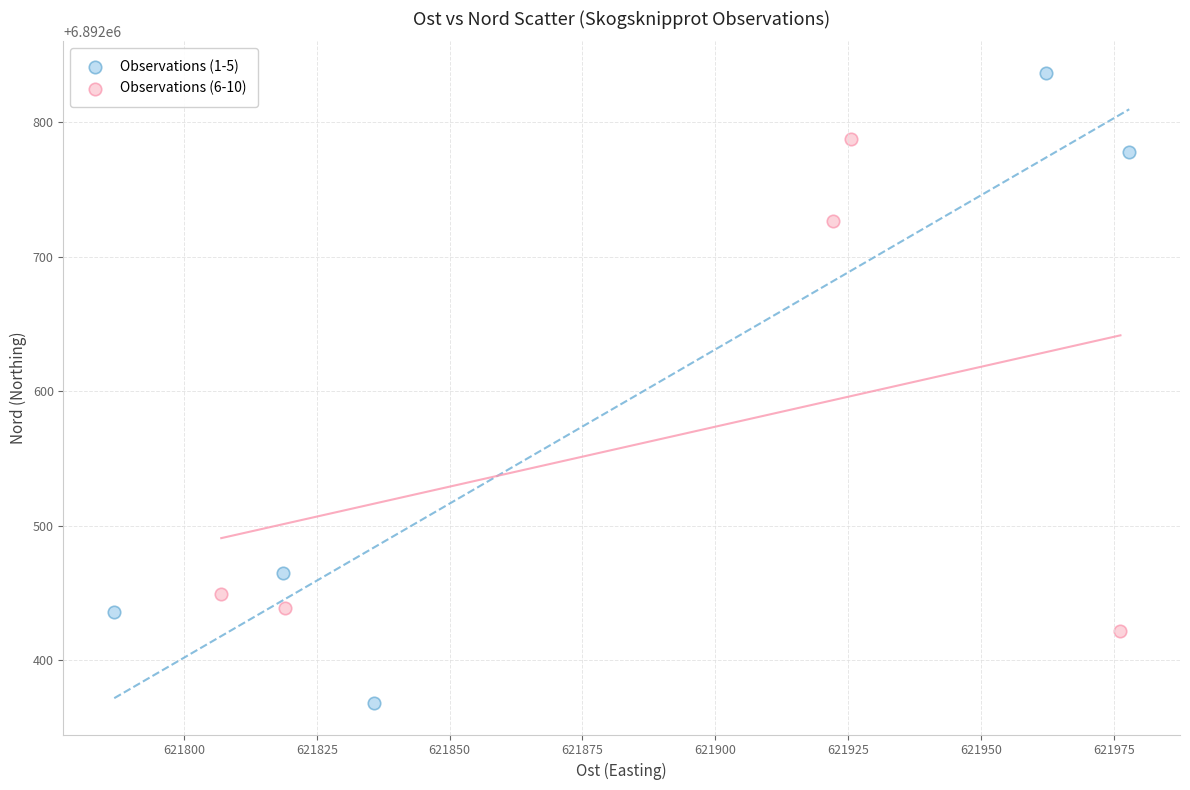

Which series contains the lowest Y value?

Observations (1-5)